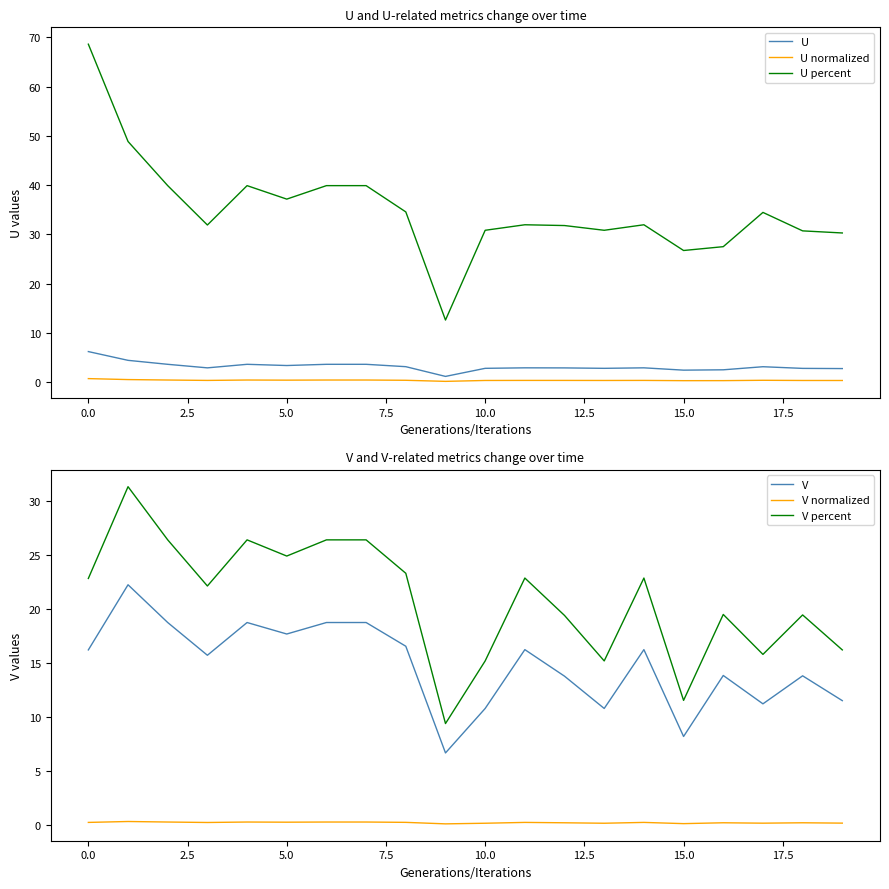

What is the smallest value displayed?

0.1